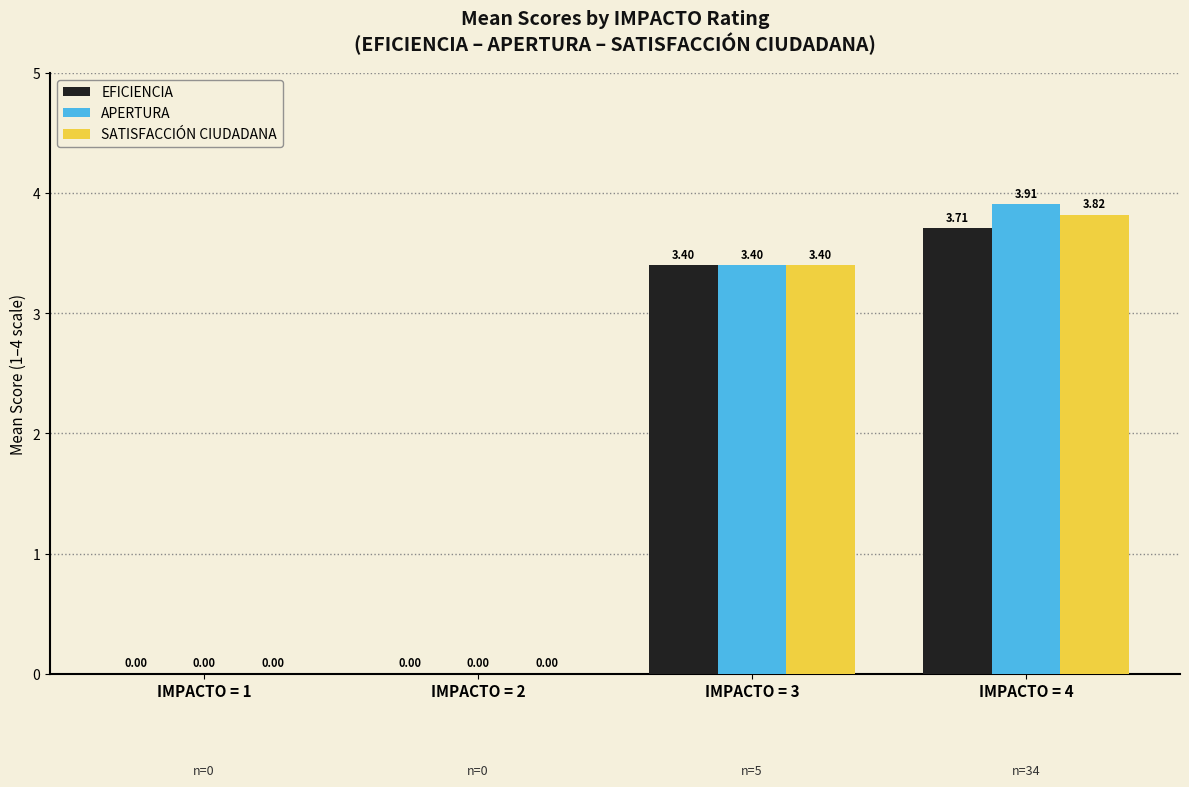

How many values in the APERTURA series exceed 3?

2